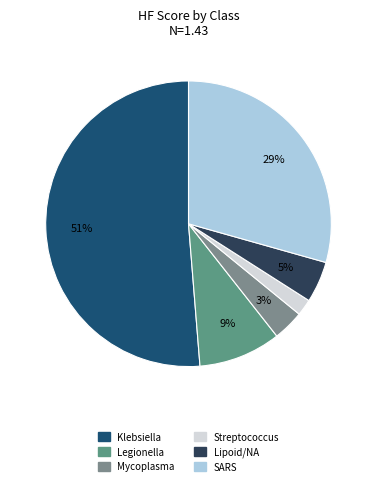

Rank the categories by value from lowest to highest.

R/Bacterial/Streptococcus, R/Bacterial/Mycoplasma, R/Lipoid/Non applicable, R/Bacterial/Legionella, R/Viral/SARS, R/Bacterial/Klebsiella